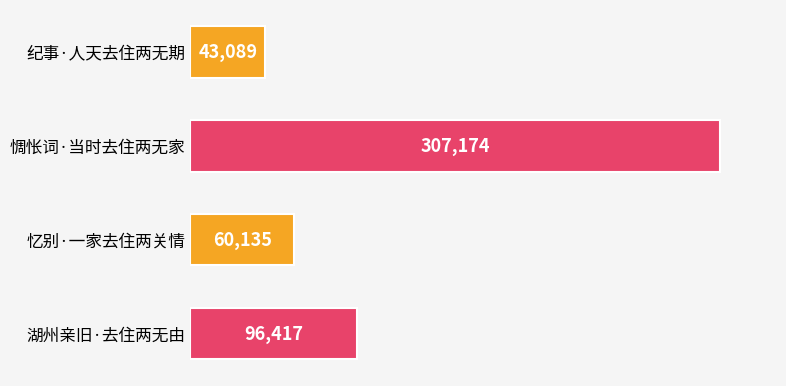

Reading top to bottom, what are all the values shown in this chart?

43089	307174	60135	96417